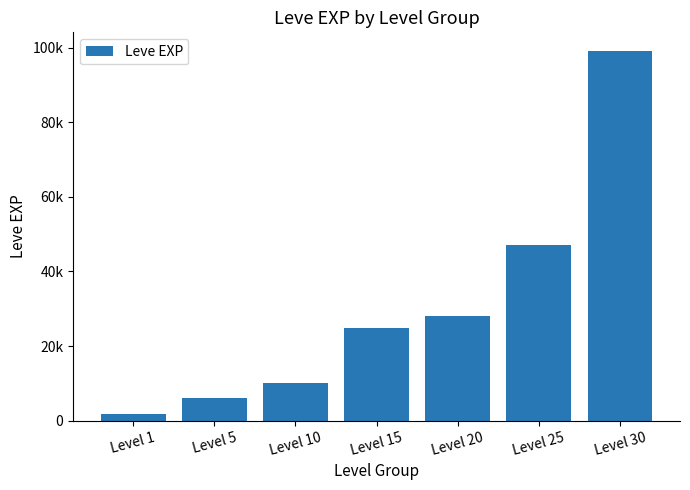

Rank the categories by value from lowest to highest.

Level 1, Level 5, Level 10, Level 15, Level 20, Level 25, Level 30